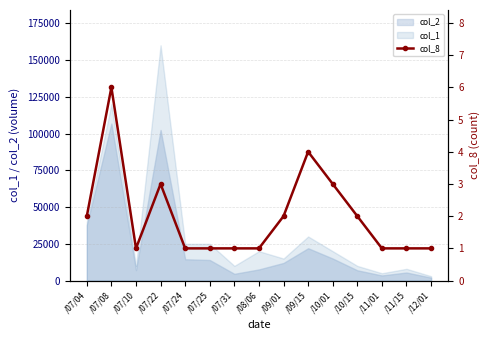

What is the maximum value for col_1?

160000